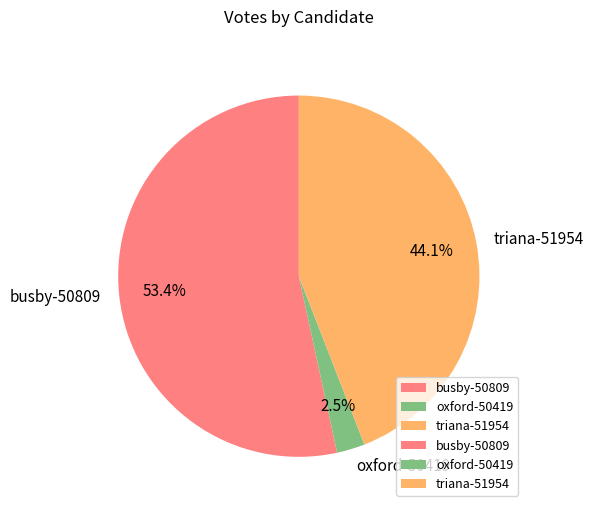

Rank the categories by value from highest to lowest.

busby-50809, triana-51954, oxford-50419